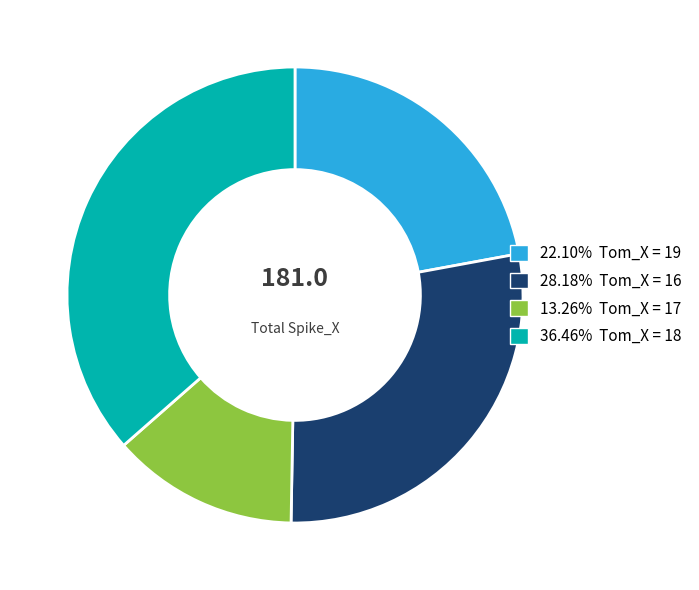

Do 22.10% Tom_X = 19 and 36.46% Tom_X = 18 together represent more than half of the pie?

Yes